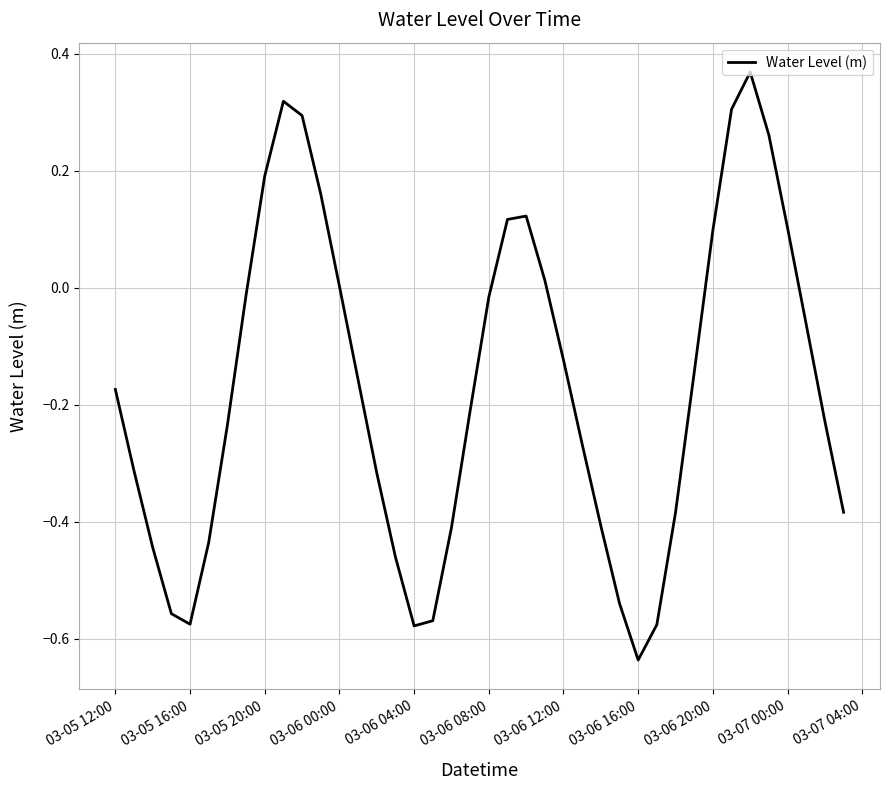

What is the difference between the maximum and minimum values?

1.0